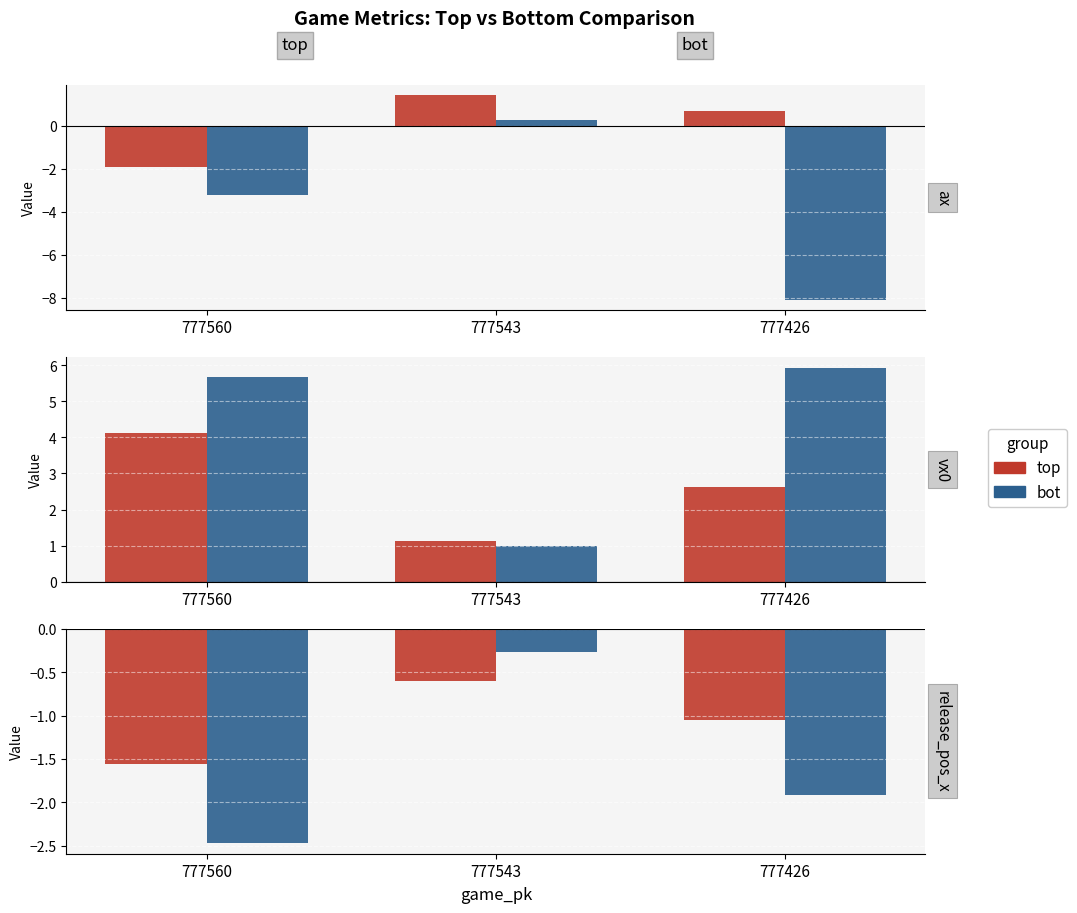

At how many categories does at least one series exceed -1?

1